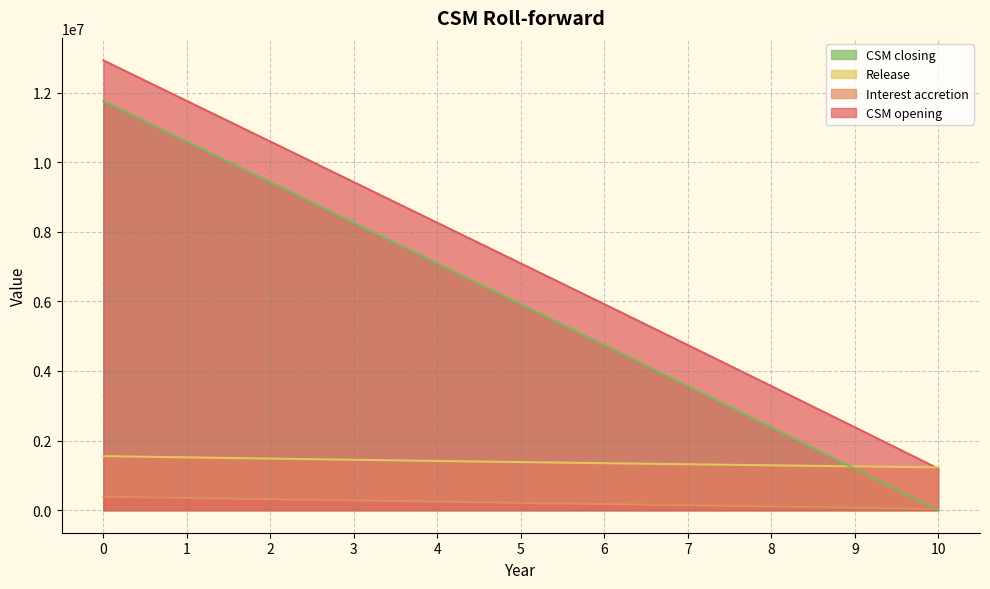

What value does the CSM closing series have at 0?

11756156.7